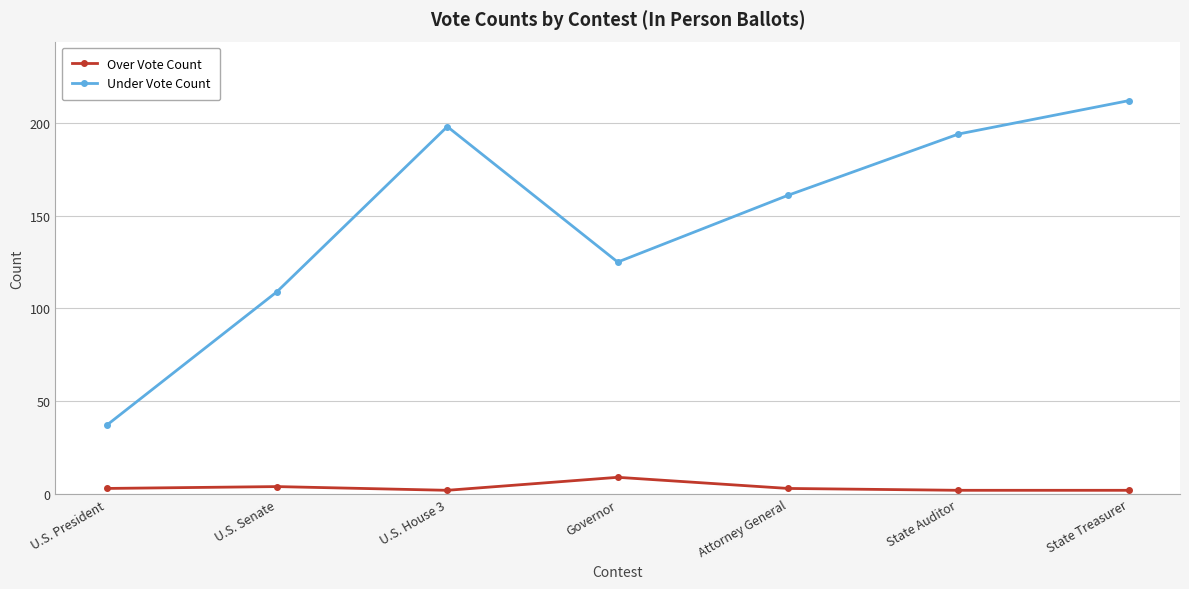

Reading left to right, extract all data points from this chart.

Over Vote Count: 3	4	2	9	3	2	2
Under Vote Count: 37	109	198	125	161	194	212